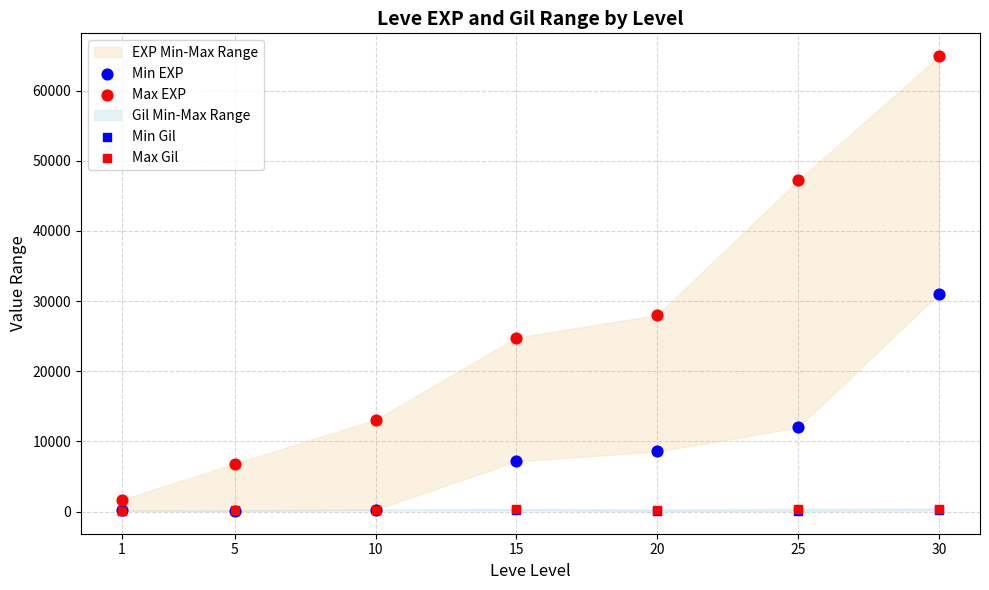

Which series reaches the maximum Y coordinate?

Max EXP